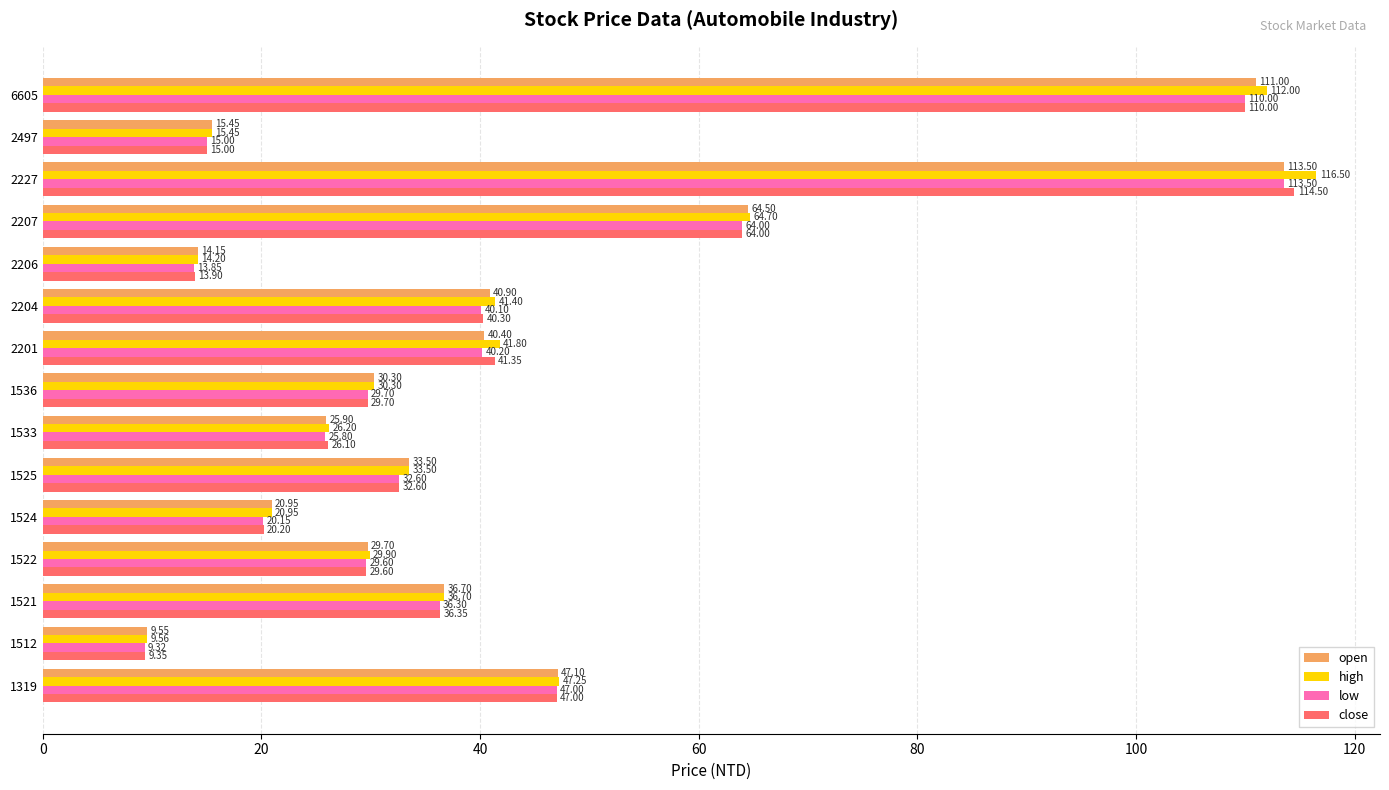

What is the sum of all close values?

630.0